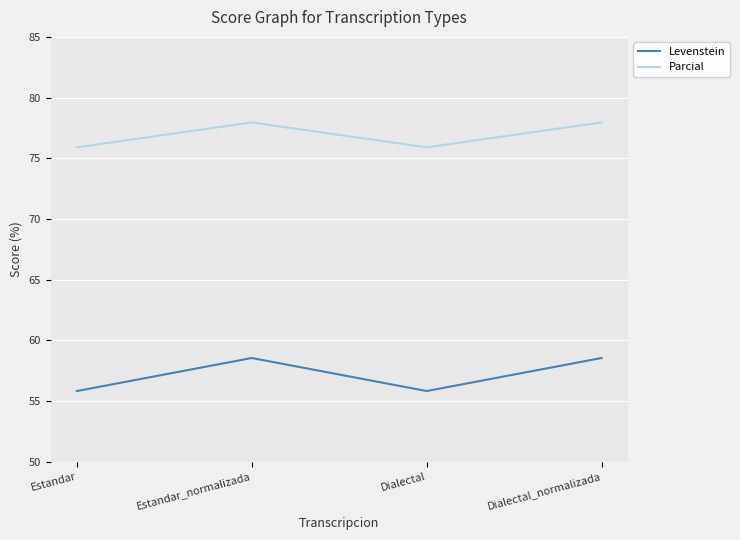

True or false: Parcial and Levenstein cross at least once.

False